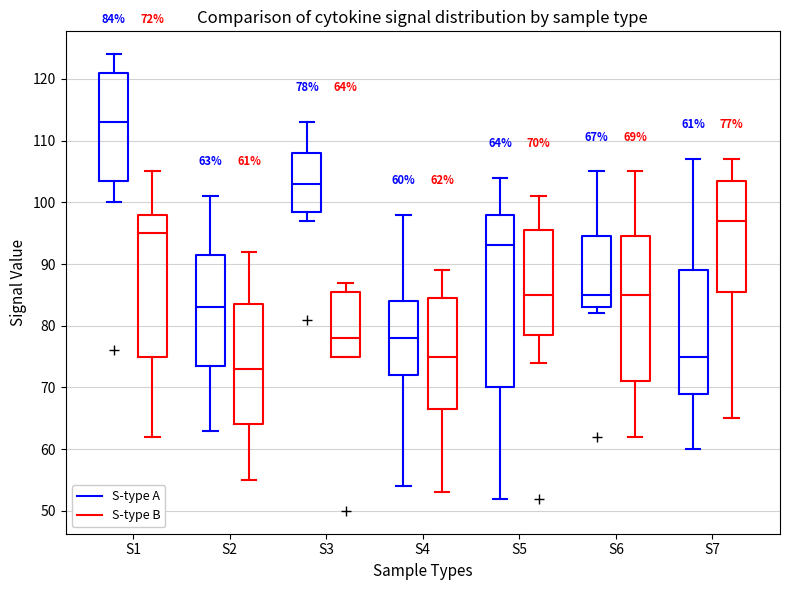

Which box is the tallest, from its lower edge to its upper edge?

S5 (S-type A)